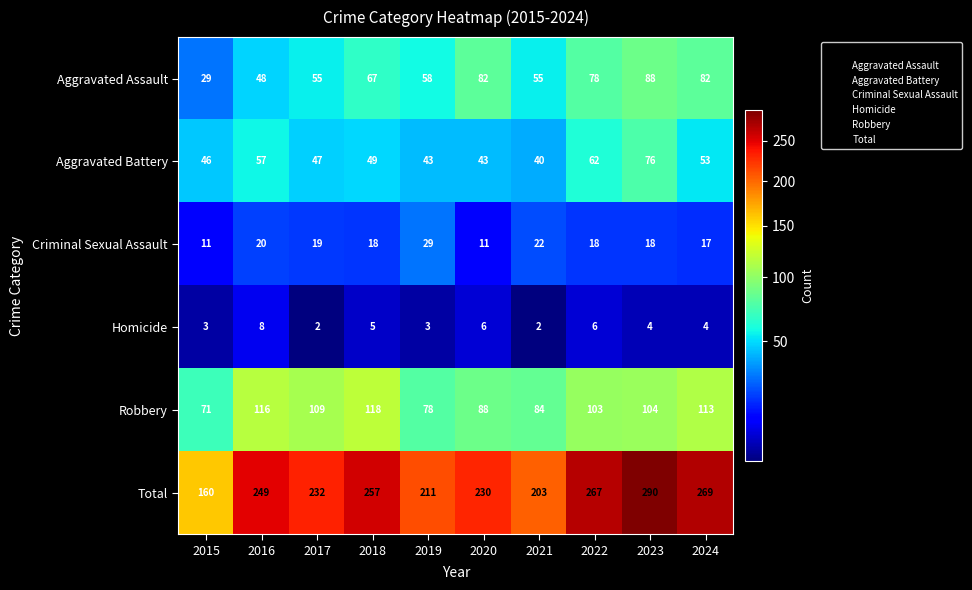

How many data points does each series have?

10